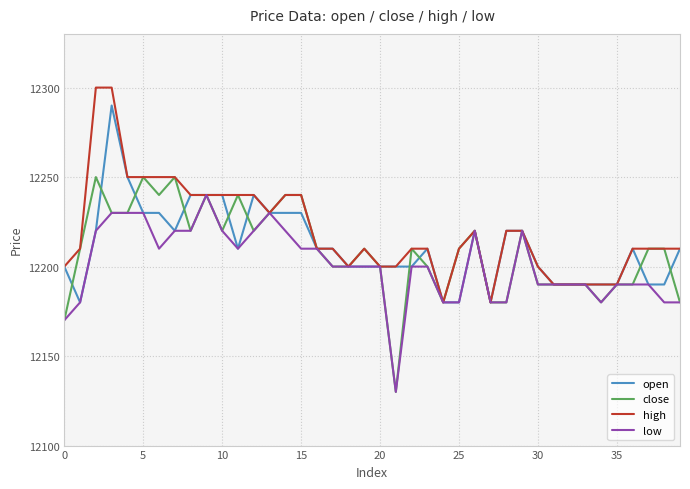

What is the highest value of the high series?

12300